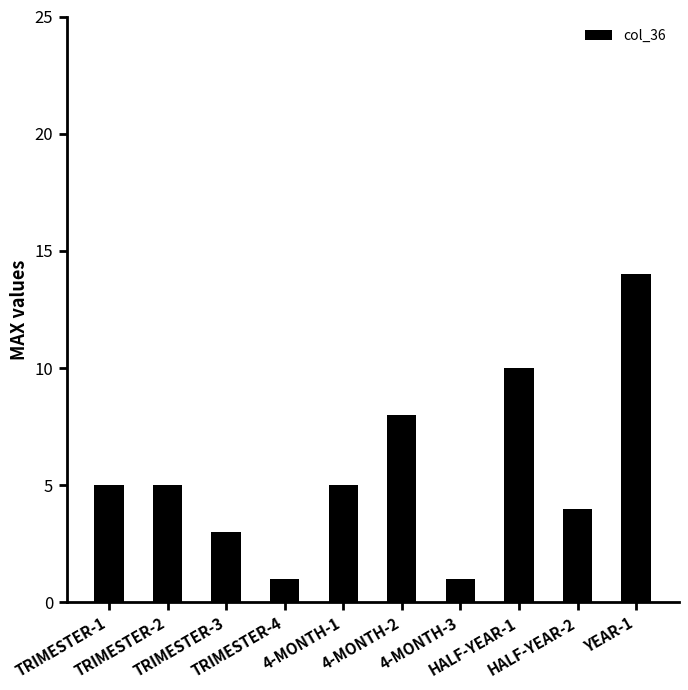

What is the value of the 6th bar from the left?

8